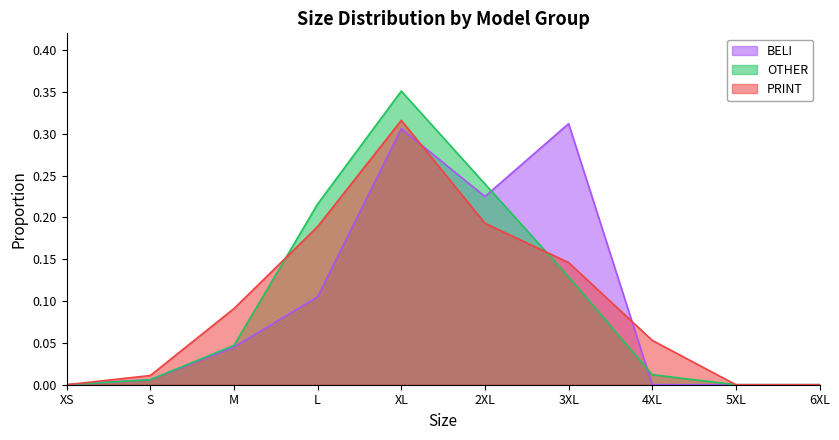

What position from the right is 6XL?

1